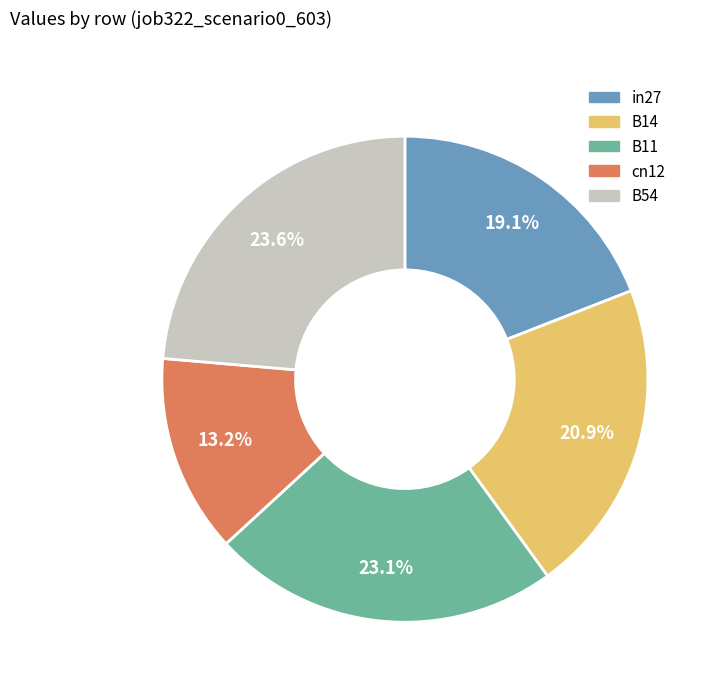

Does any single category account for the majority?

No